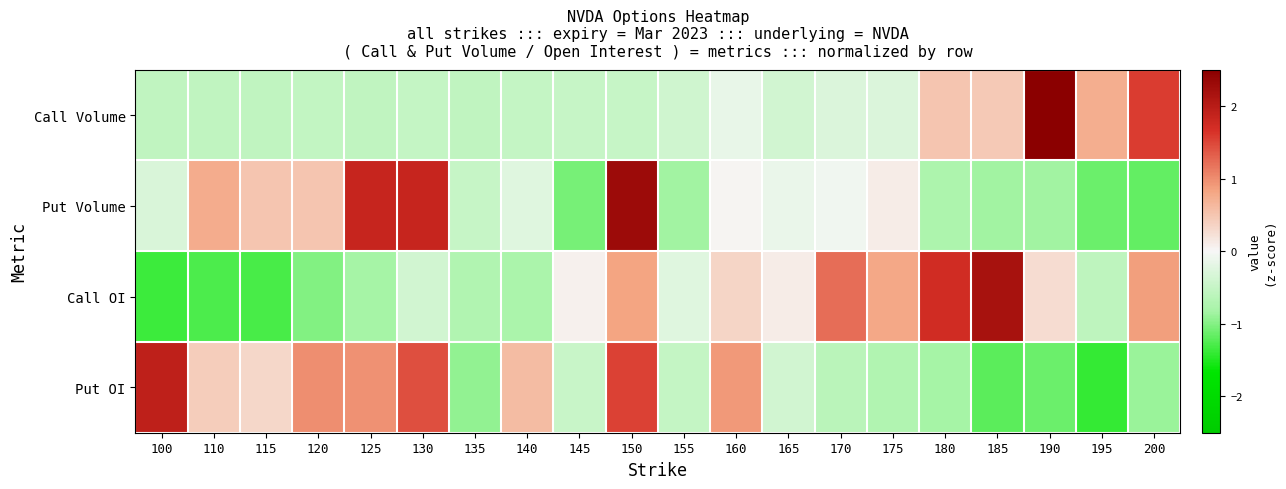

Which series has the largest total across all categories?

Put OI